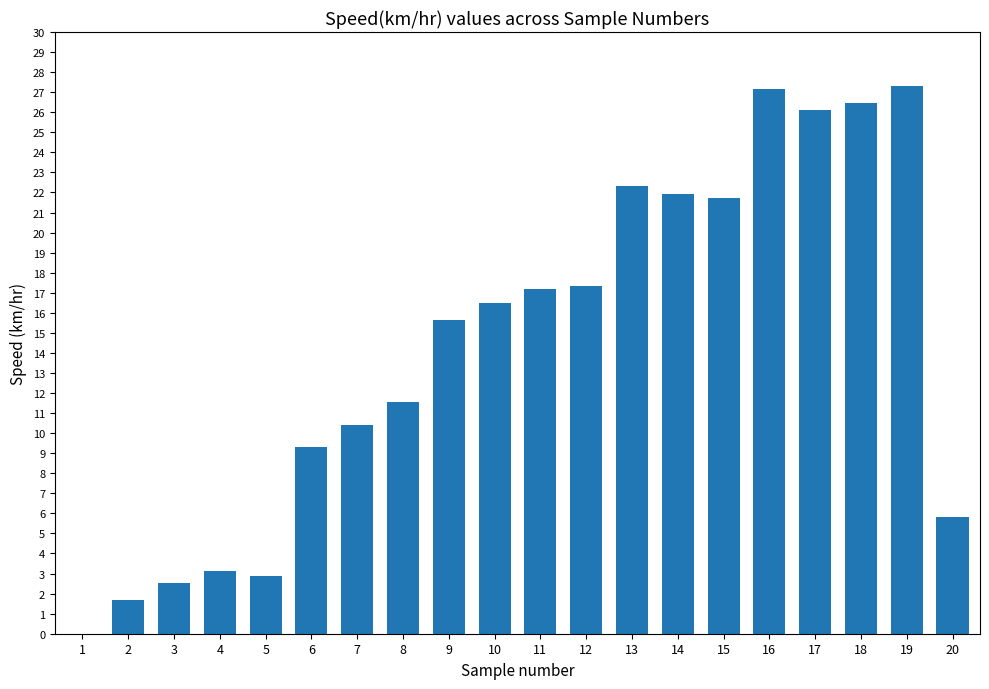

What is the greatest value displayed?

27.3